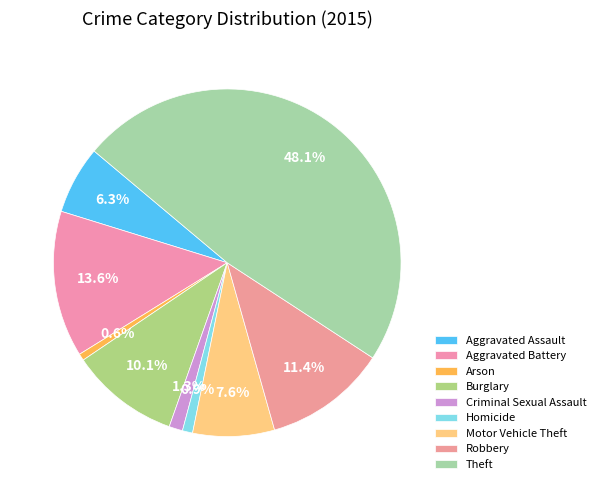

True or false: Motor Vehicle Theft accounts for 8% of the total.

True